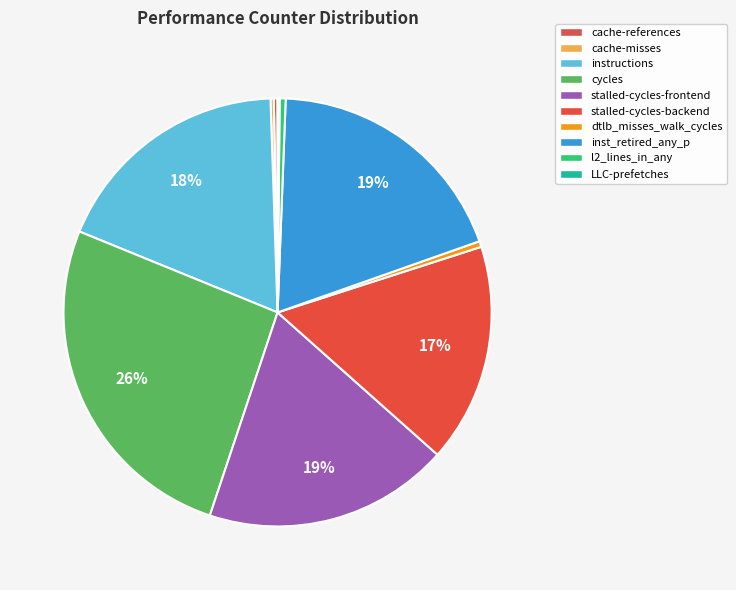

Rank the categories by value from highest to lowest.

cycles, inst_retired_any_p, stalled-cycles-frontend, instructions, stalled-cycles-backend, l2_lines_in_any, dtlb_misses_walk_cycles, cache-references, cache-misses, LLC-prefetches